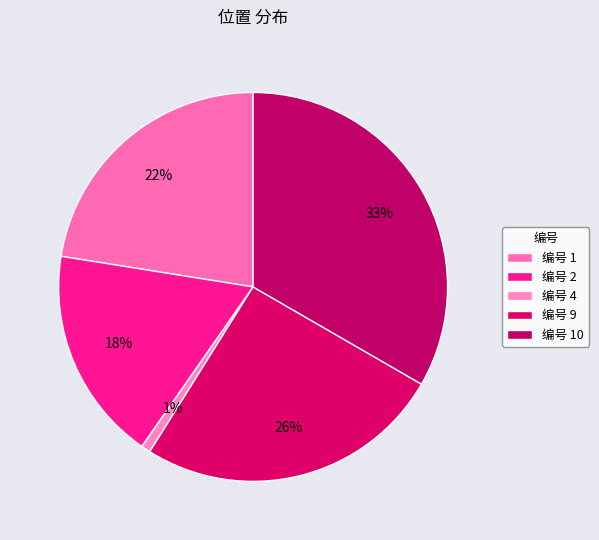

Count the number of slices in the pie.

5